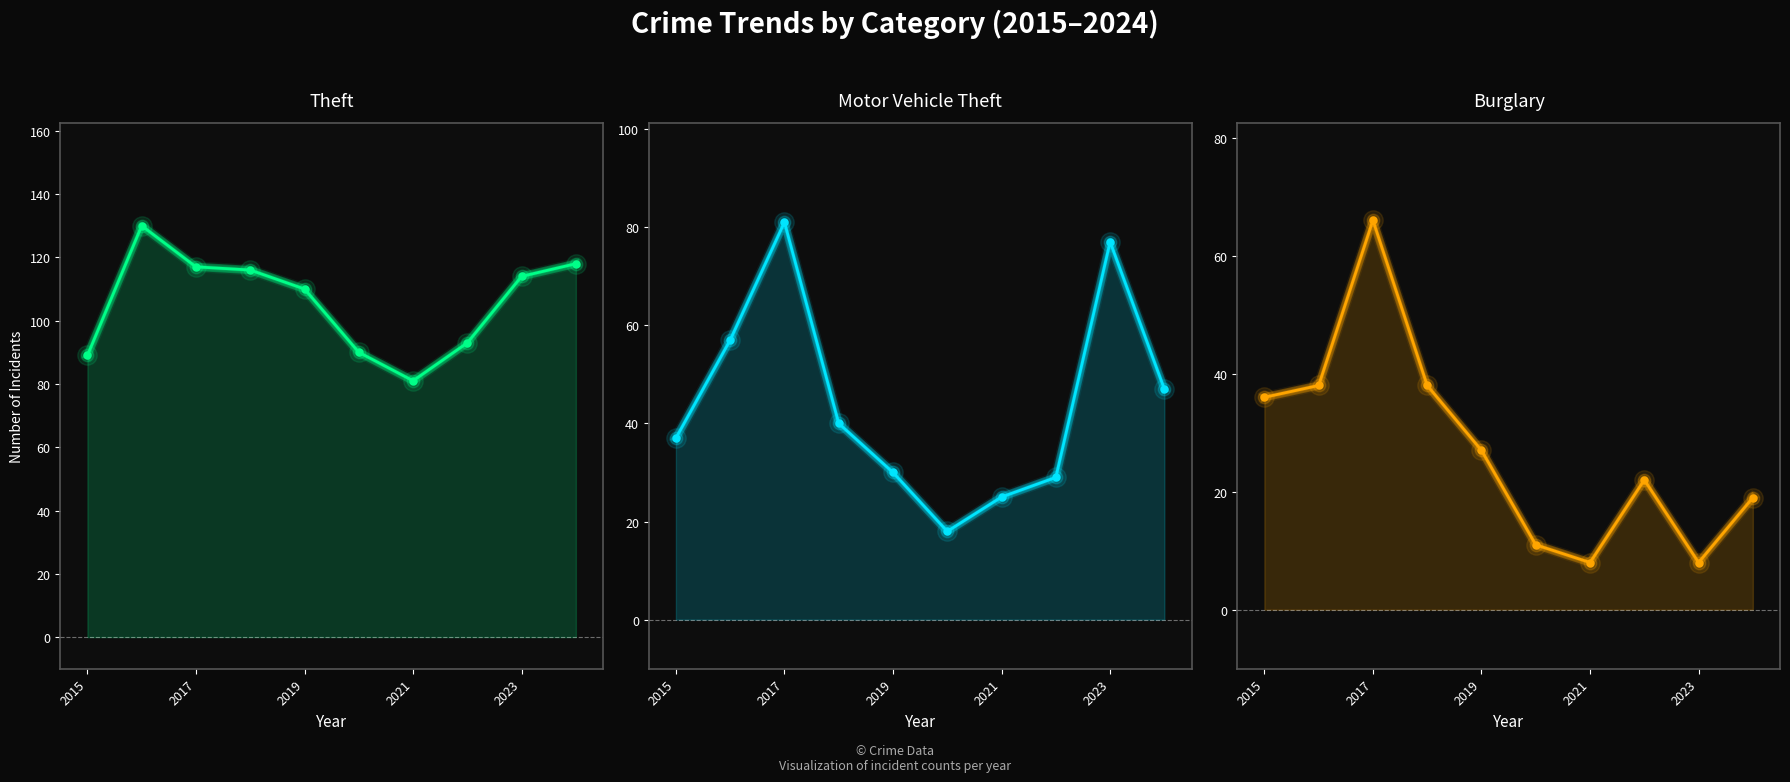

Reading left to right, transcribe all the data shown in this chart.

Theft: 89	130	117	116	110	90	81	93	114	118
Motor Vehicle Theft: 37	57	81	40	30	18	25	29	77	47
Burglary: 36	38	66	38	27	11	8	22	8	19